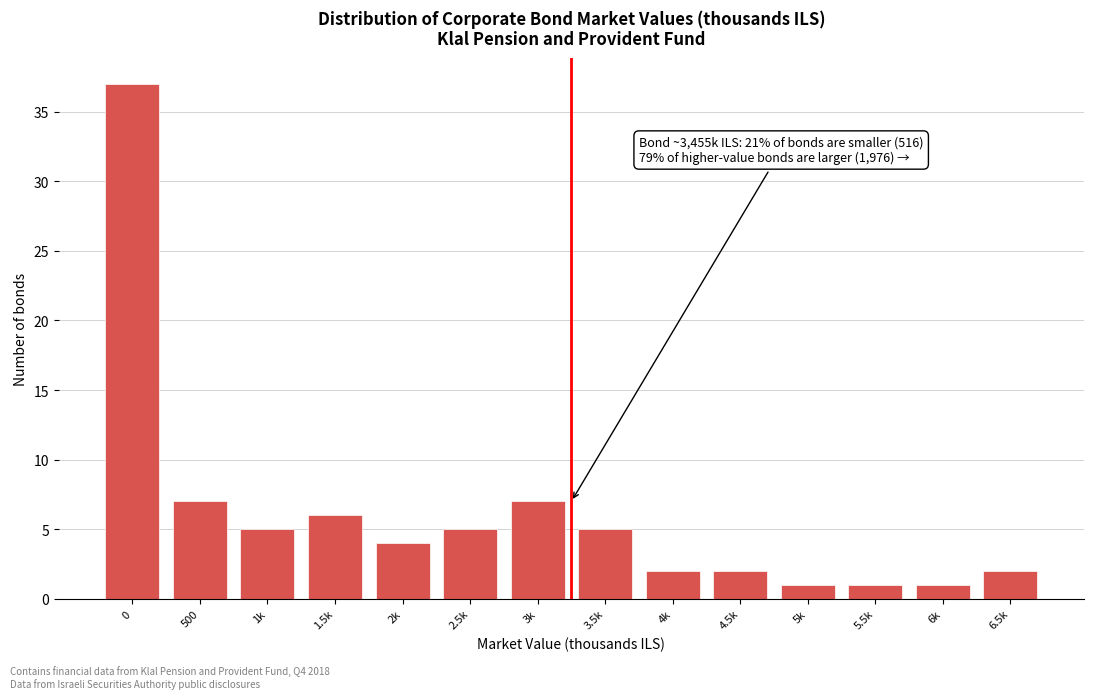

Reading right to left, extract all data points from this chart.

2	1	1	1	2	2	5	7	5	4	6	5	7	37